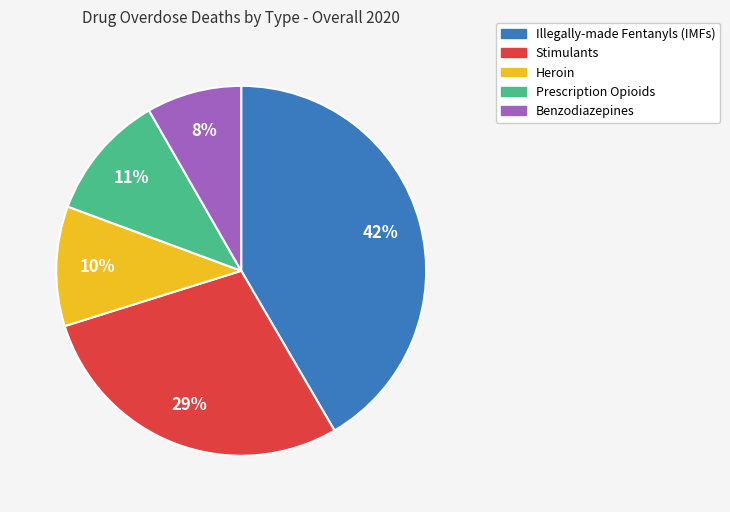

To the nearest percent, what portion does Prescription Opioids represent?

11%